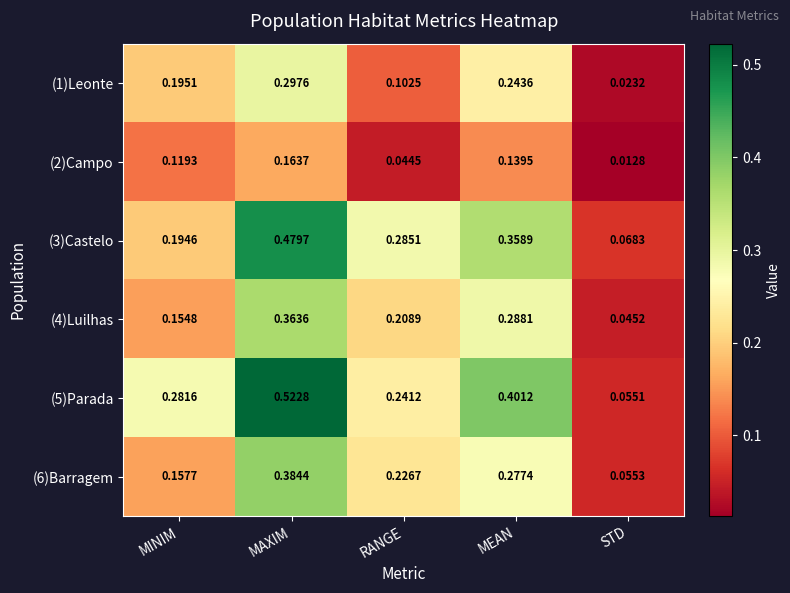

Which series changed the most between MAXIM and MEAN?

(5)Parada